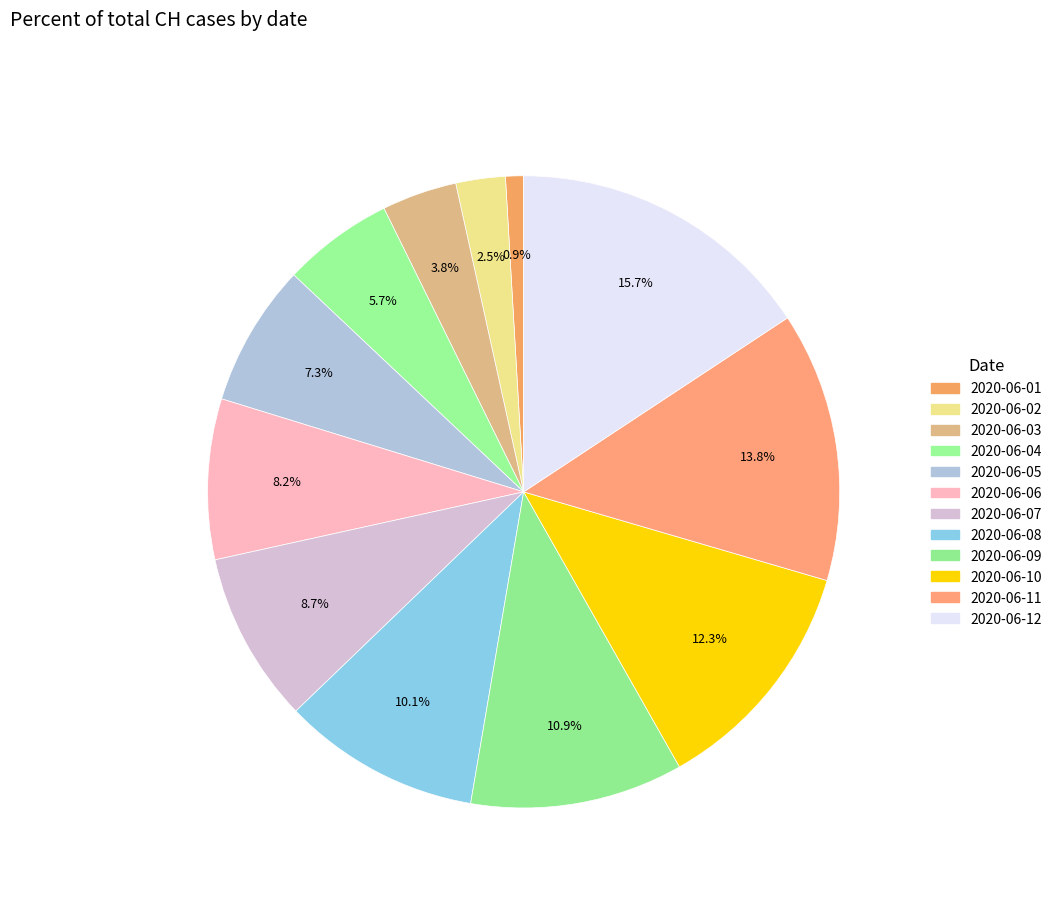

How much of the chart is everything except 2020-06-04?

94.3%